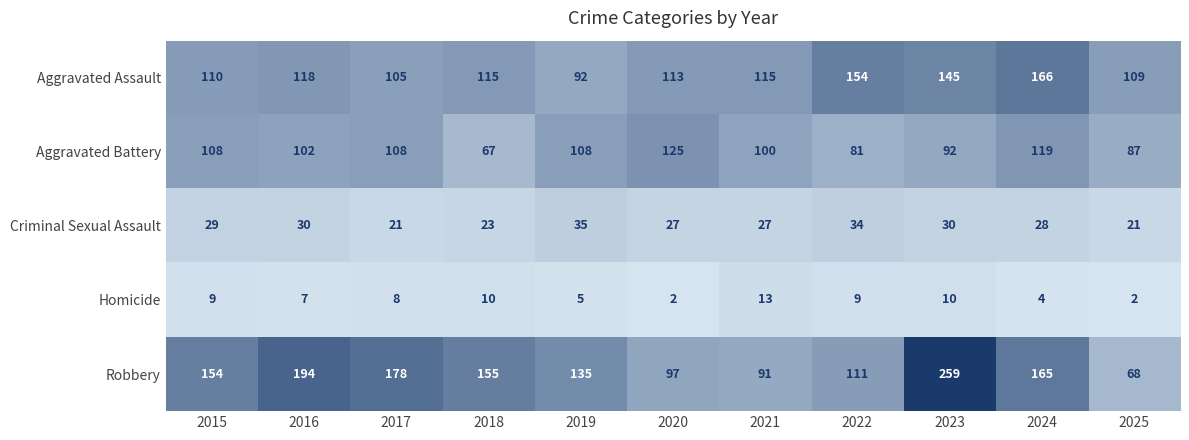

What is the total value across all series at 2020?

364